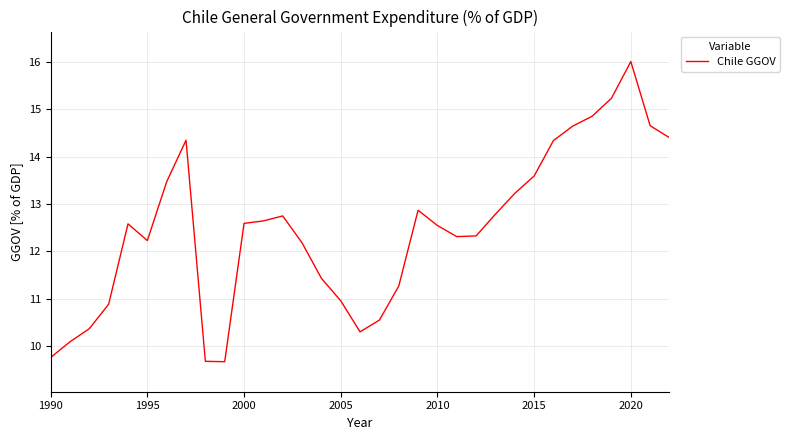

What is the difference between the maximum and minimum values?

6.3